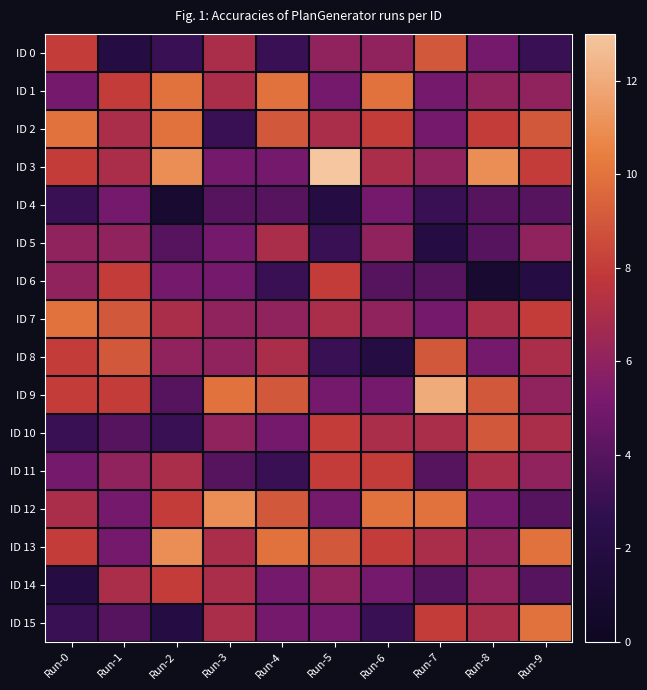

What is the minimum value shown in the chart?

1